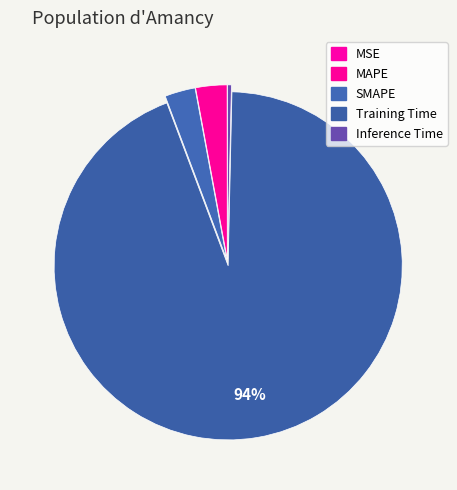

Which category has the smallest portion of the pie?

MSE